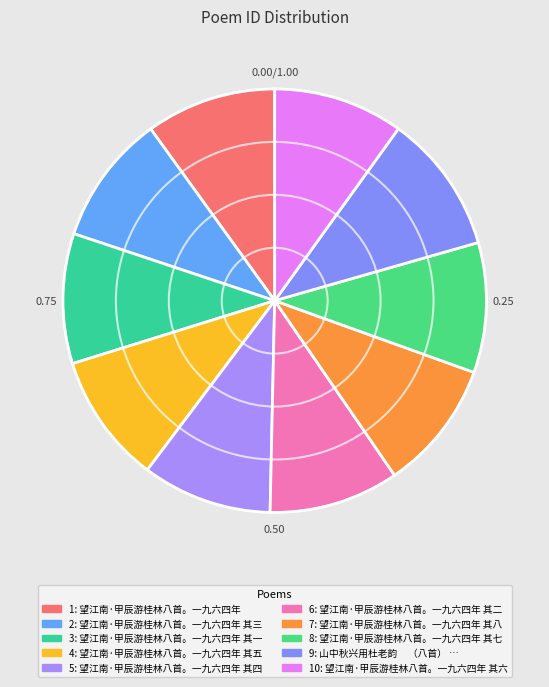

Is there any slice that represents more than half of the pie?

No